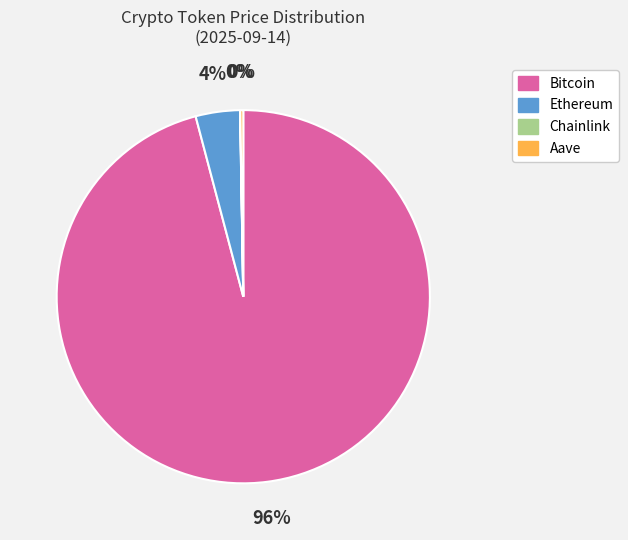

Which slice is the largest?

Bitcoin